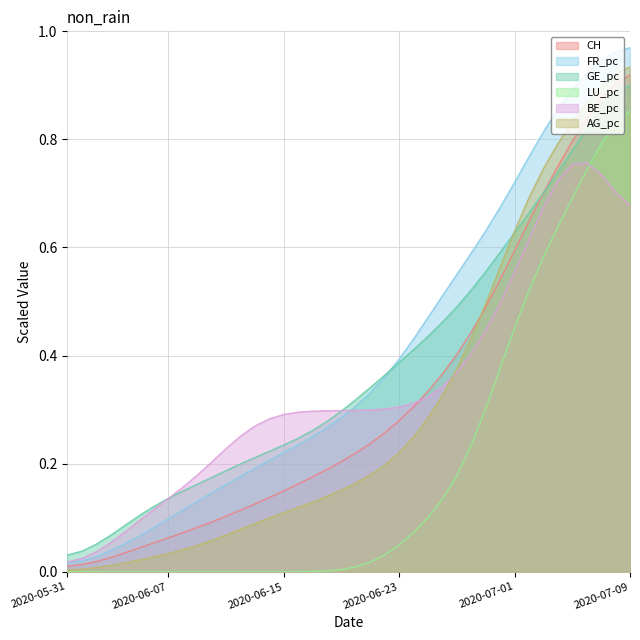

At how many categories does at least one series exceed 0?

40